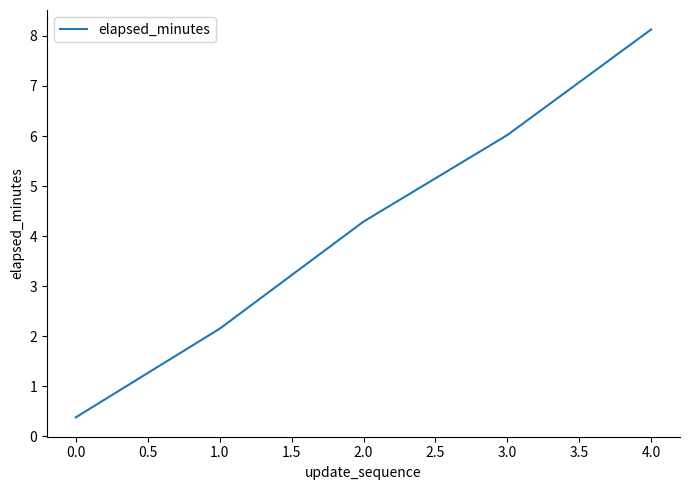

Where is the data nearest to the value 4?

2.0